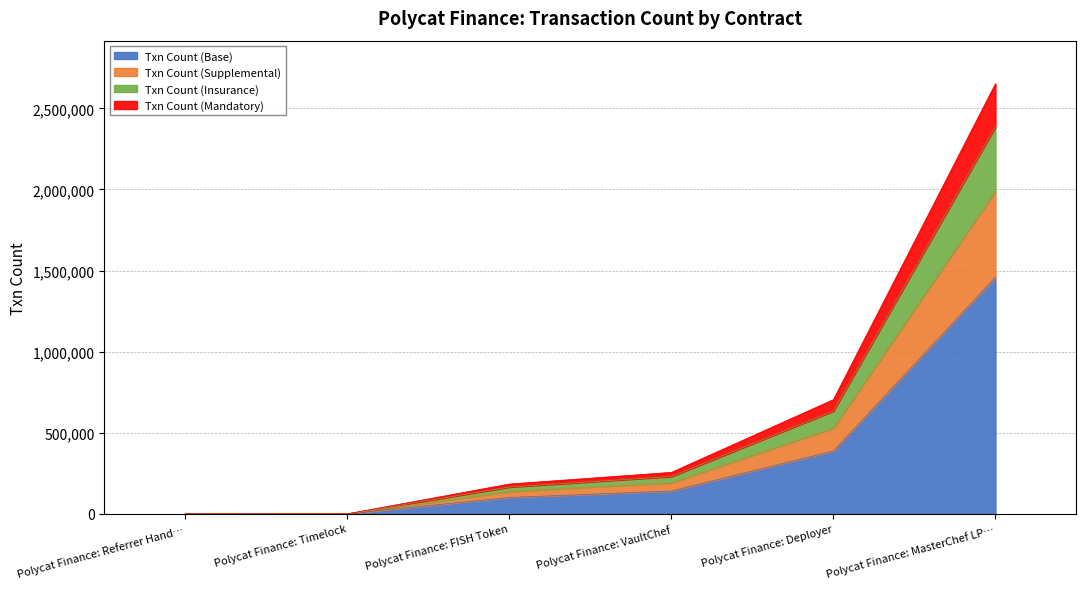

What is the sum of the values at Polycat Finance: Referrer Handler and Polycat Finance: VaultChef?

255639